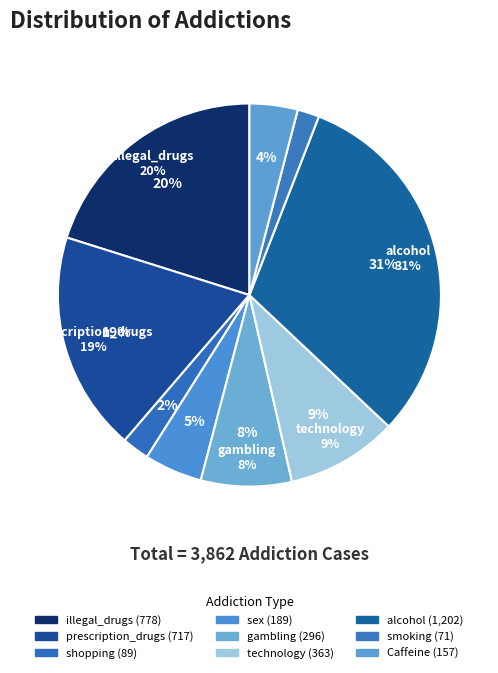

True or false: Caffeine accounts for 4% of the total.

True